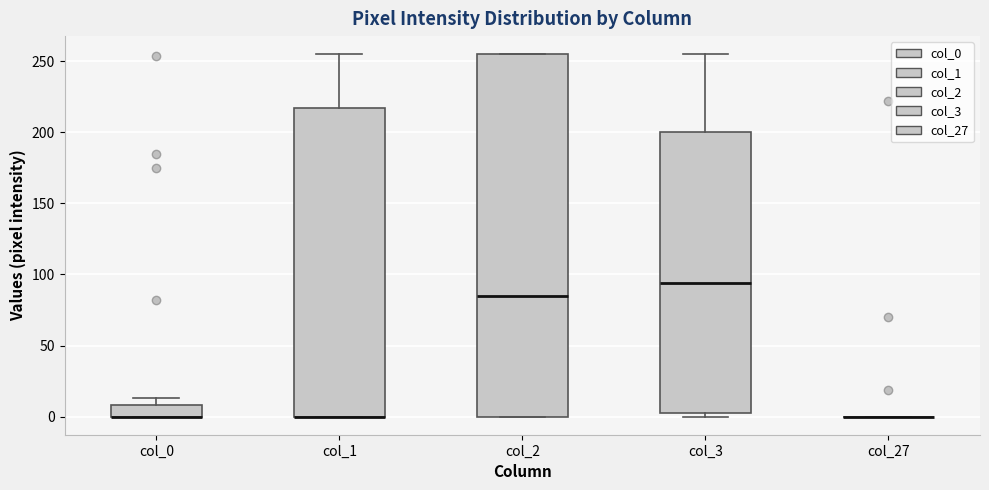

Where is the lower edge of the box for col_2 on the y-axis? The values are not printed on the chart, so give them approximately, as read against the axis.

0